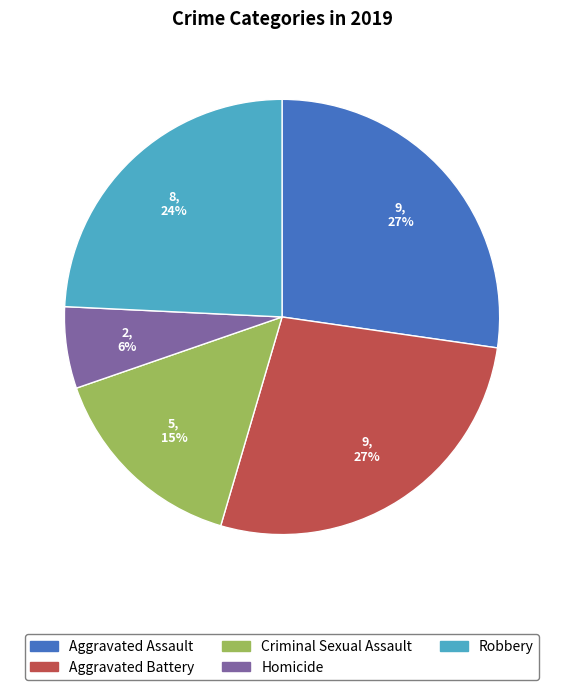

What is the smallest slice in the pie chart?

Homicide